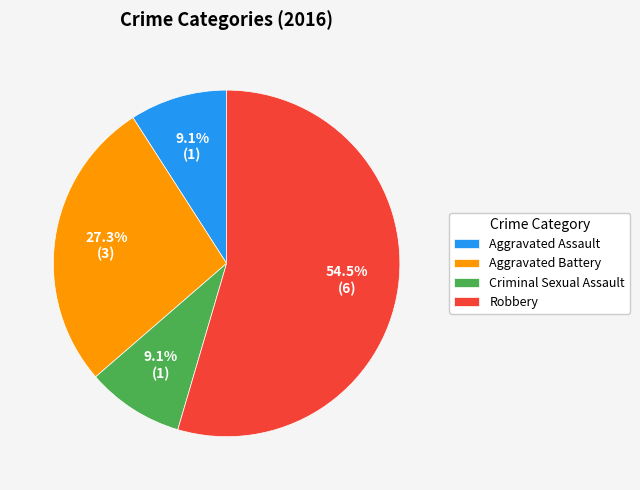

The Criminal Sexual Assault slice represents 1% of the pie. True or false?

False